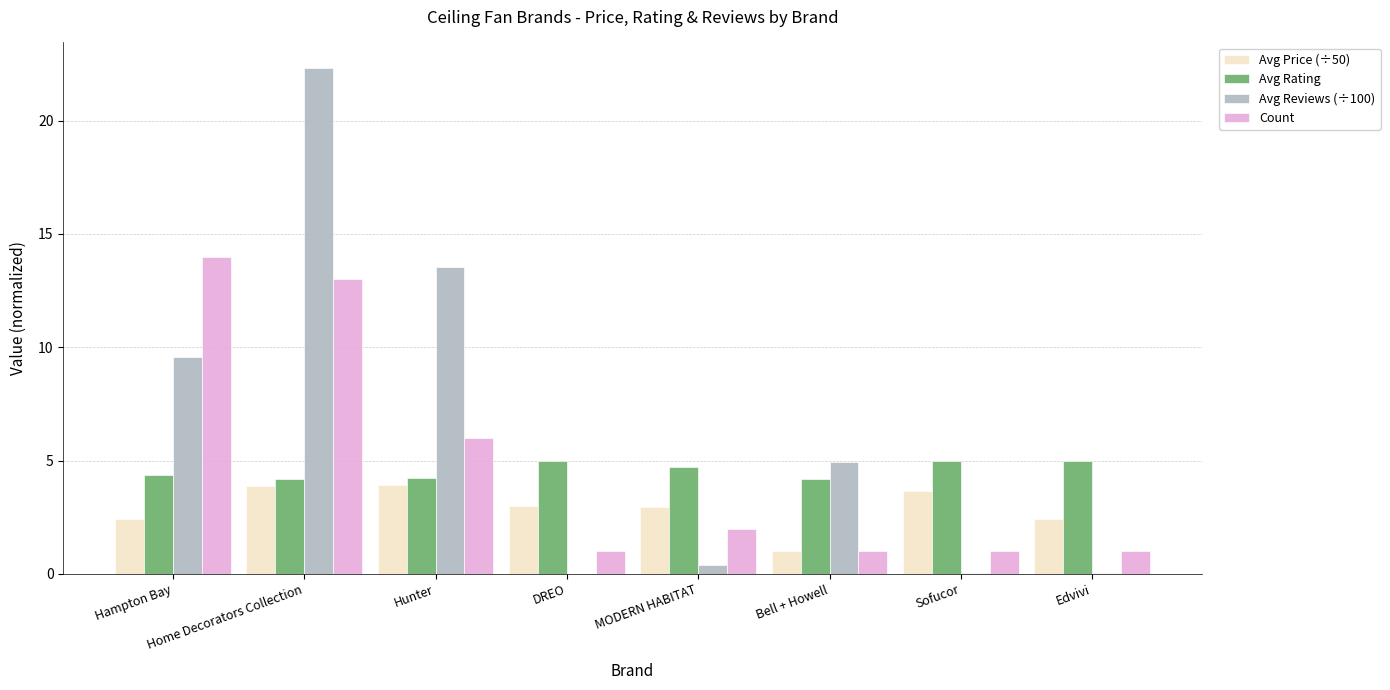

What is the total value across all series at Edvivi?

8.4